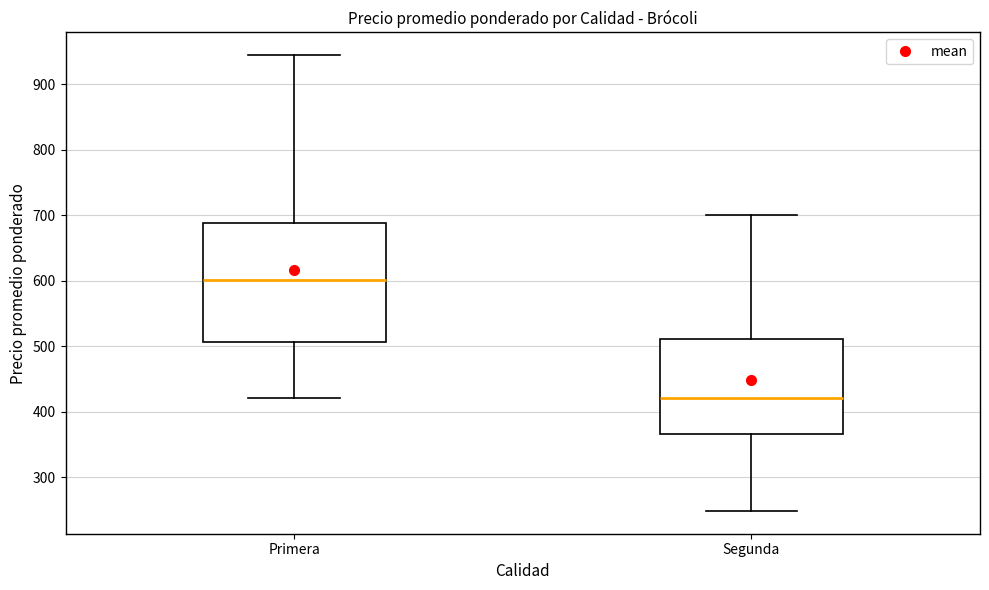

Which box's median line is the highest?

Primera